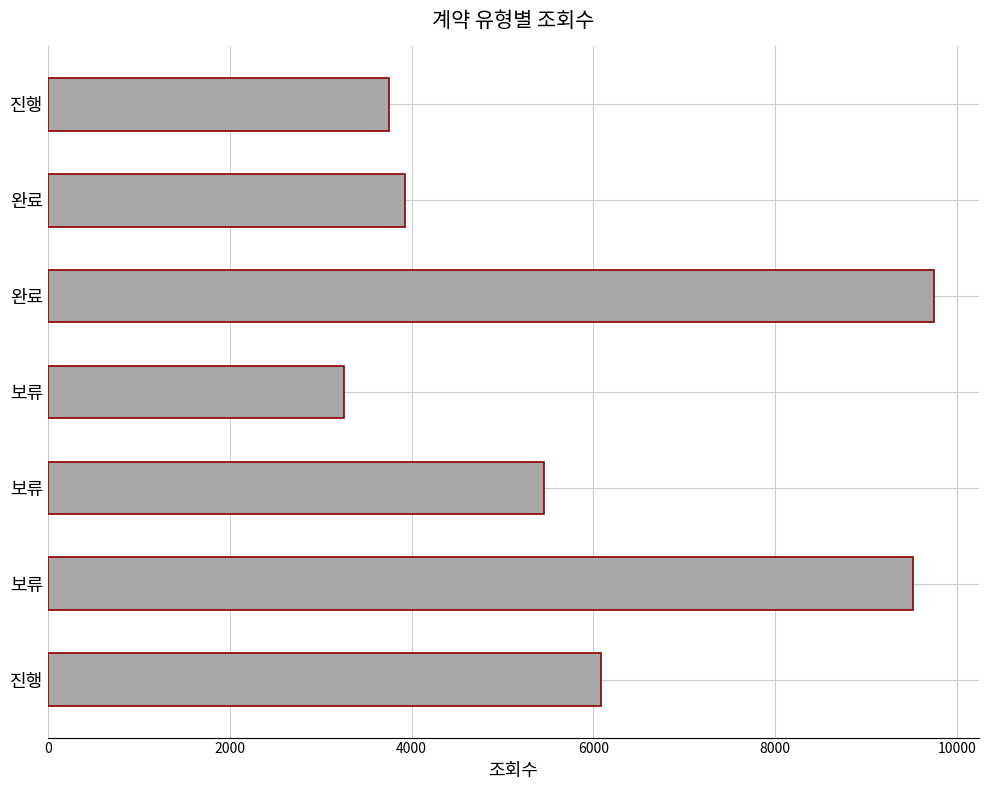

Count the number of categories in the chart.

7